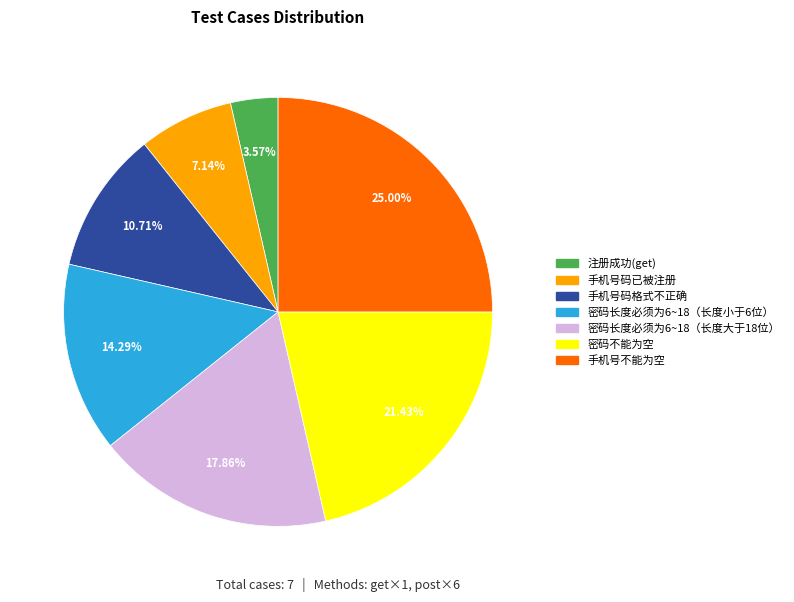

To the nearest percent, what is the difference between the largest and smallest slice percentages?

21%